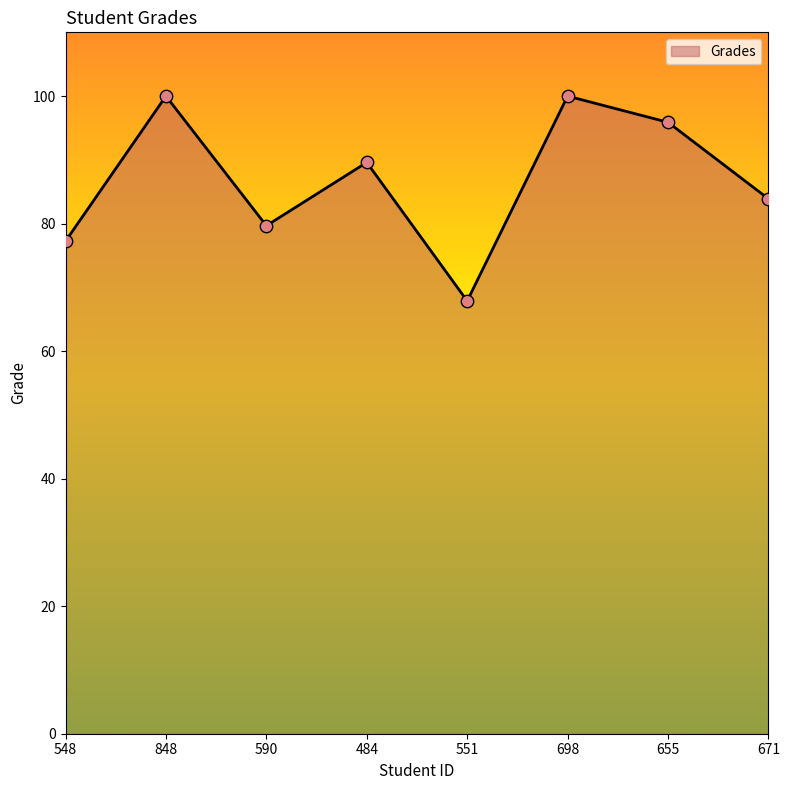

What is the ratio of the value at 655 to the value at 590?

1.2